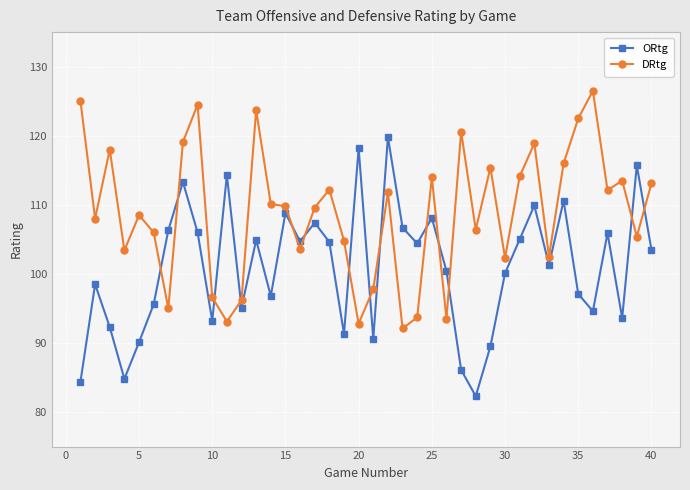

What is the minimum value for DRtg?

92.1